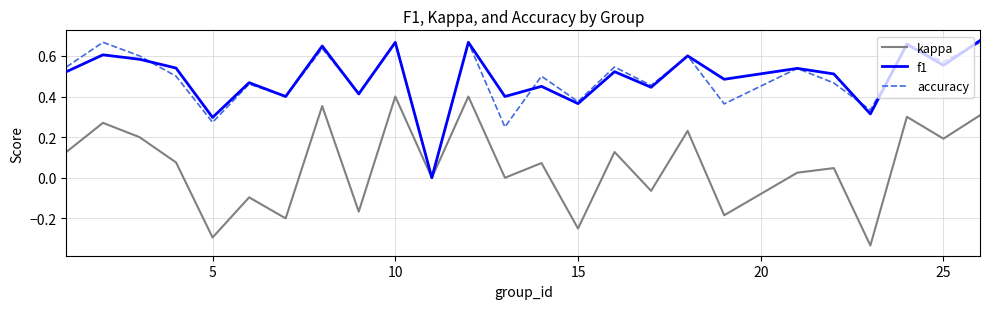

How many lines are shown in the chart?

3